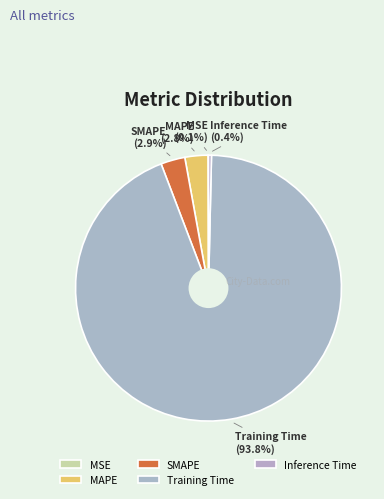

To the nearest percent, what is the combined percentage of Inference Time and MAPE?

3%